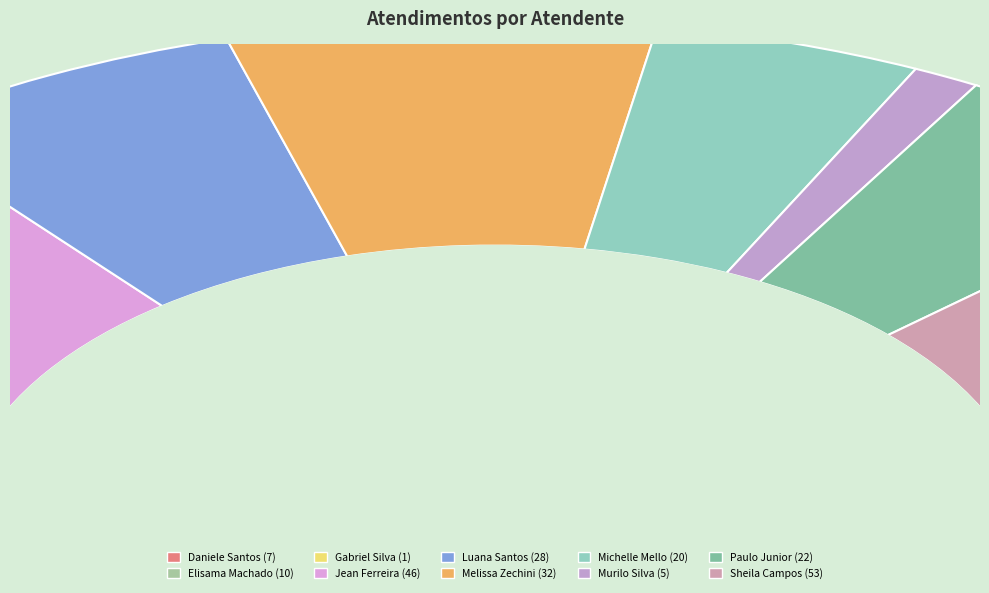

What is the largest slice in the pie chart?

Sheila Catarina de Campos